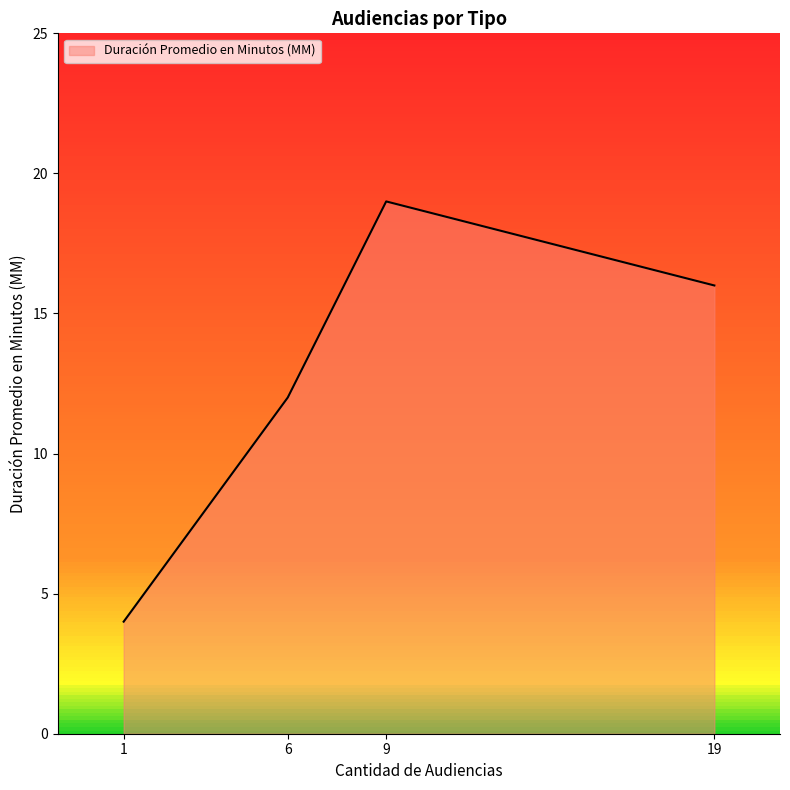

Is it true that the value at 19 is 16?

True